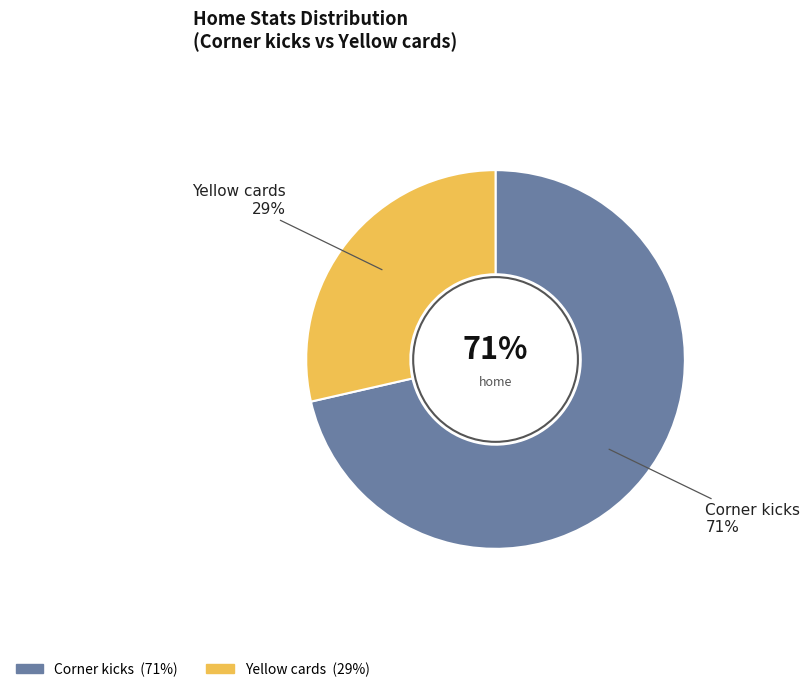

Count the number of slices in the pie.

2